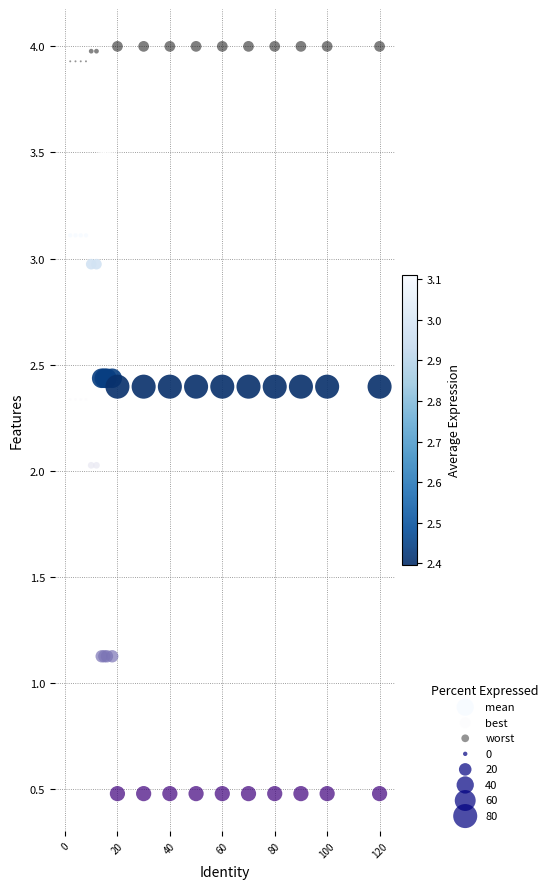

Which series reaches the minimum Y coordinate?

best